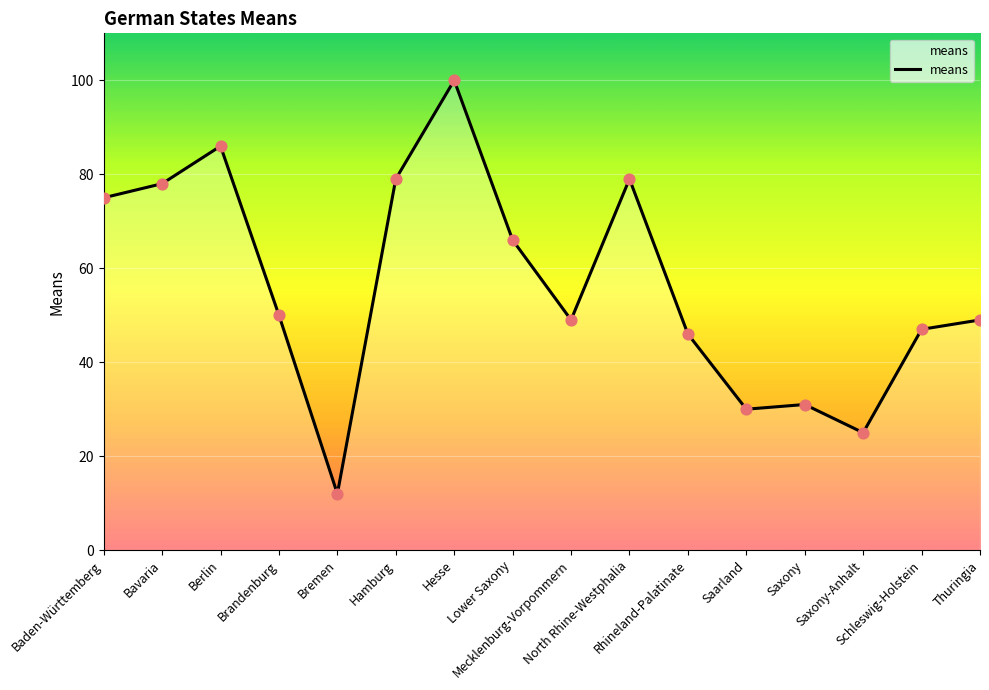

What is the change in value from Hamburg to Saxony?

-48